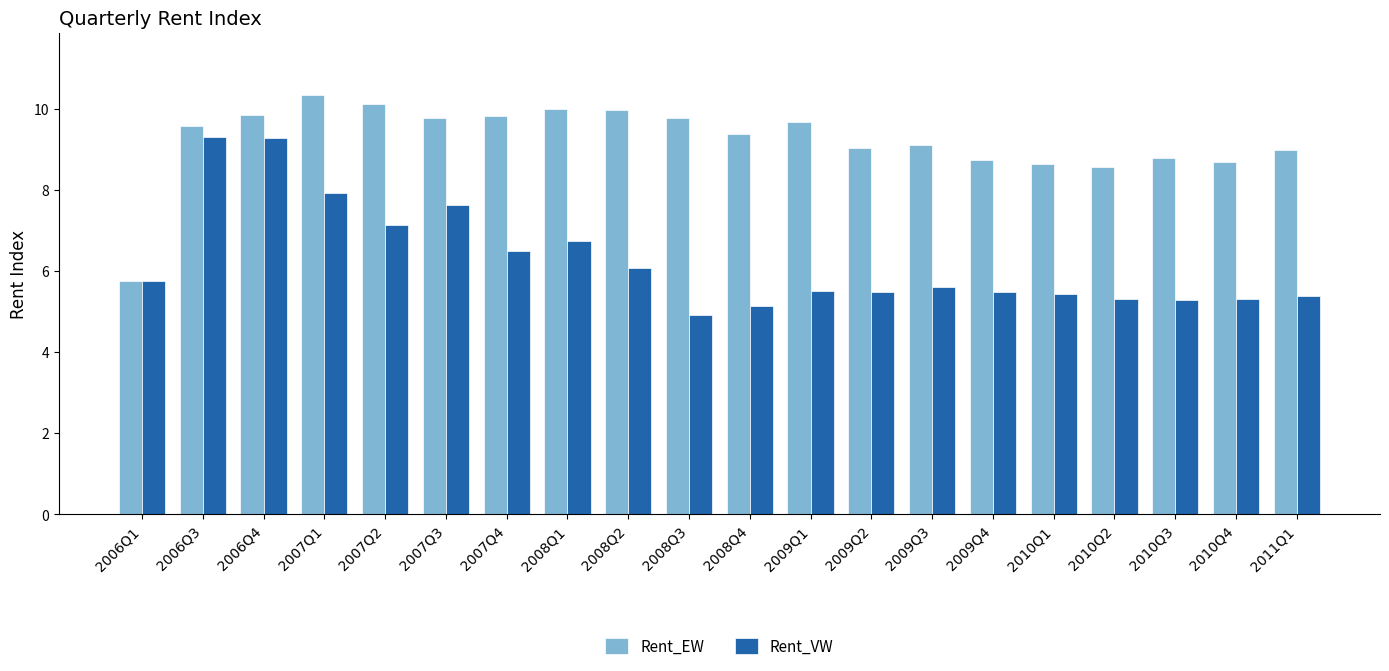

Reading left to right, what are all the values shown in this chart?

Rent_EW: 2006Q1=5.8	2006Q3=9.6	2006Q4=9.8	2007Q1=10.3	2007Q2=10.1	2007Q3=9.8	2007Q4=9.8	2008Q1=10.0	2008Q2=10.0	2008Q3=9.8	2008Q4=9.4	2009Q1=9.7	2009Q2=9.0	2009Q3=9.1	2009Q4=8.7	2010Q1=8.6	2010Q2=8.6	2010Q3=8.8	2010Q4=8.7	2011Q1=9.0
Rent_VW: 2006Q1=5.8	2006Q3=9.3	2006Q4=9.3	2007Q1=7.9	2007Q2=7.1	2007Q3=7.6	2007Q4=6.5	2008Q1=6.7	2008Q2=6.1	2008Q3=4.9	2008Q4=5.1	2009Q1=5.5	2009Q2=5.5	2009Q3=5.6	2009Q4=5.5	2010Q1=5.4	2010Q2=5.3	2010Q3=5.3	2010Q4=5.3	2011Q1=5.4